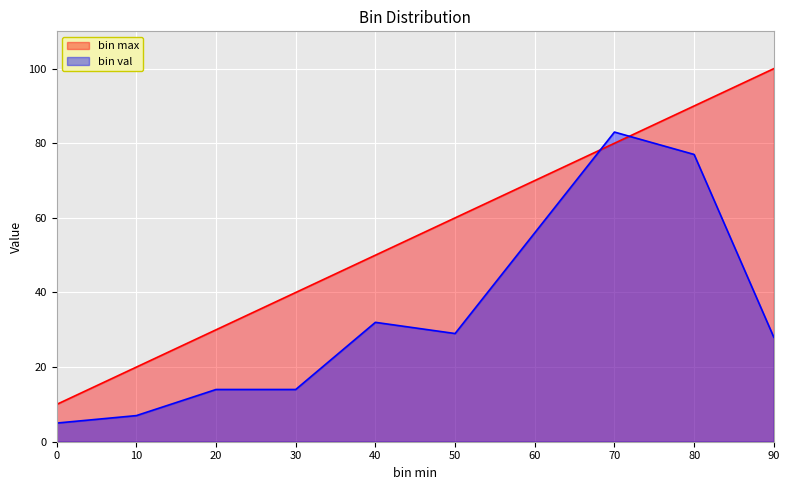

What is the value of the bin val point at the 6th from the left?

29